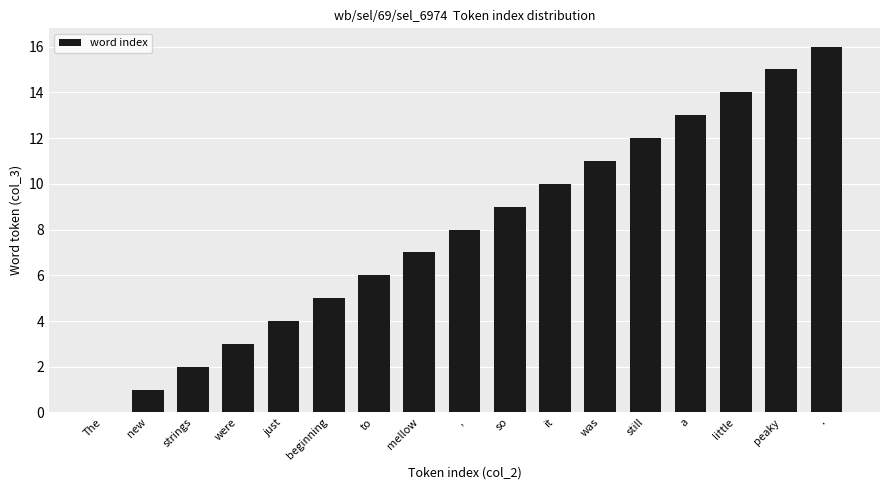

What is the maximum value shown in the chart?

16